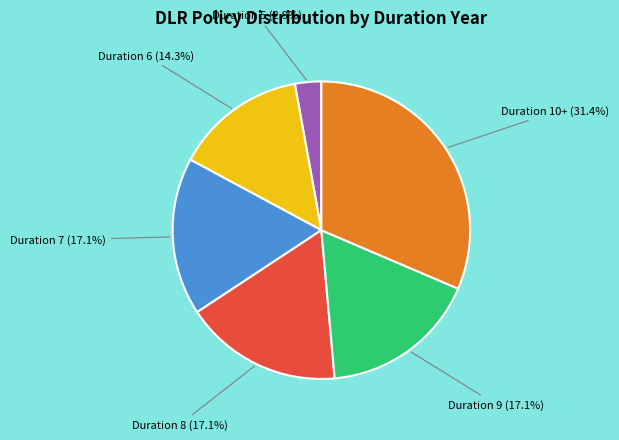

Is there any slice that represents more than half of the pie?

No